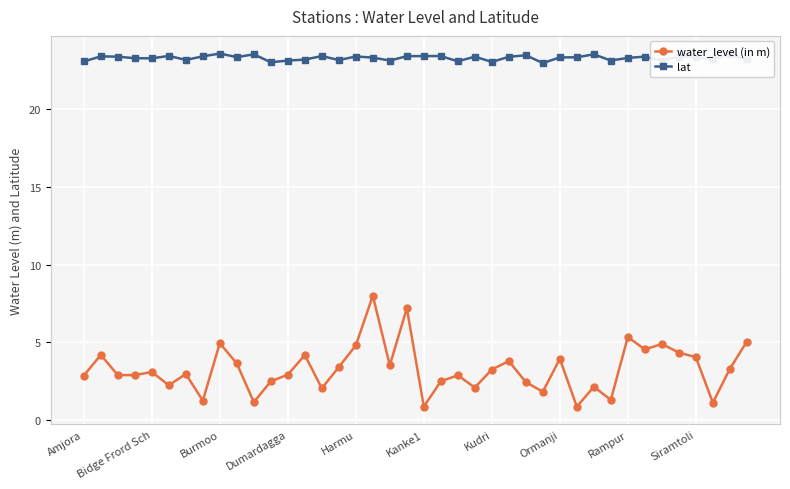

True or false: lat and water_level (in m) intersect in this chart.

False